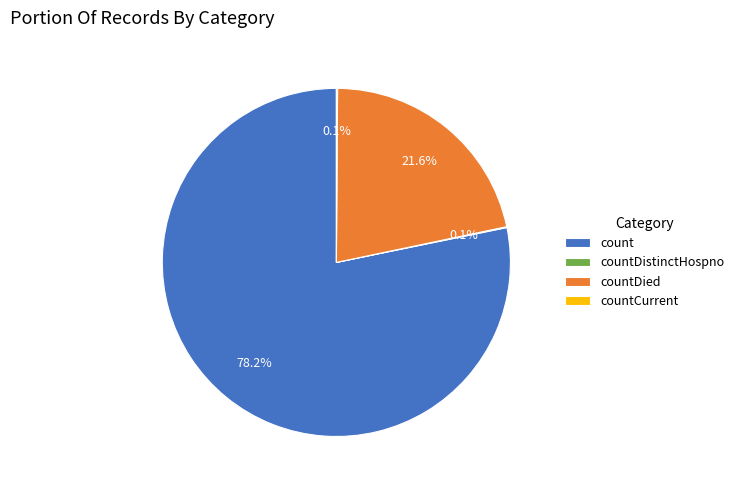

Which slice represents more than half of the pie?

count